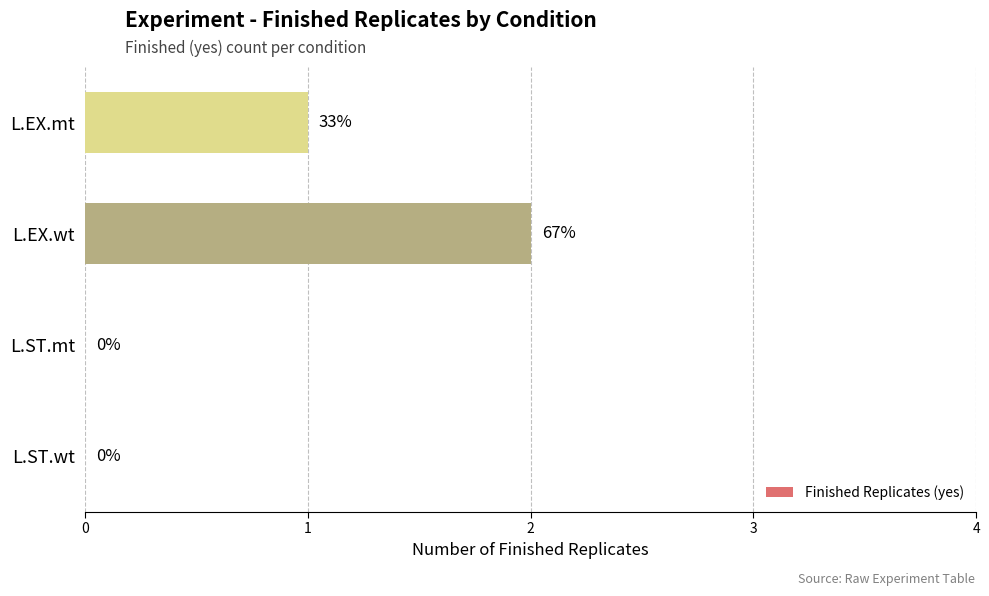

What is the sum of all values?

3